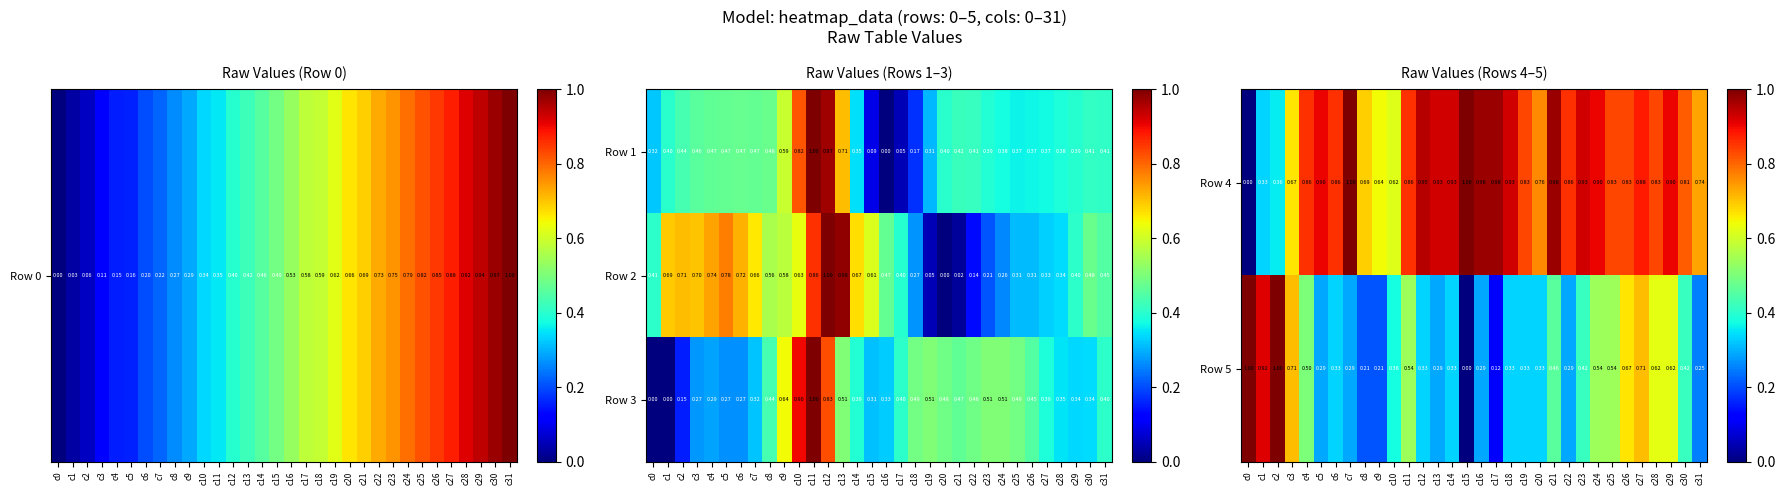

What is the total value across all series at c0?

1.0